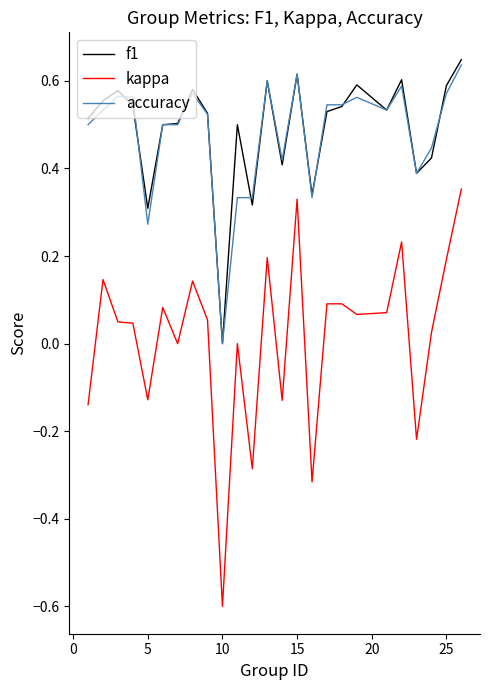

What is the smallest value displayed?

-0.6